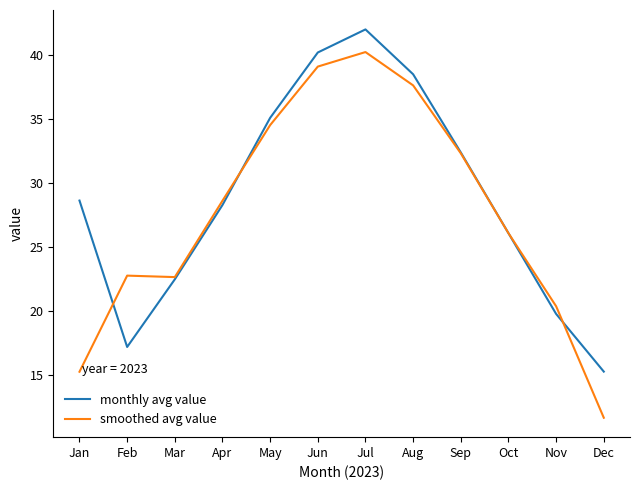

What is the approximate value of smoothed avg value at Oct?

26.1